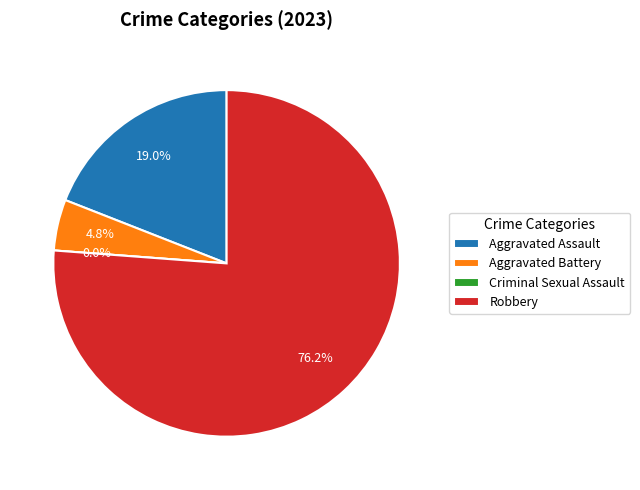

What percentage is NOT represented by Robbery?

23.8%